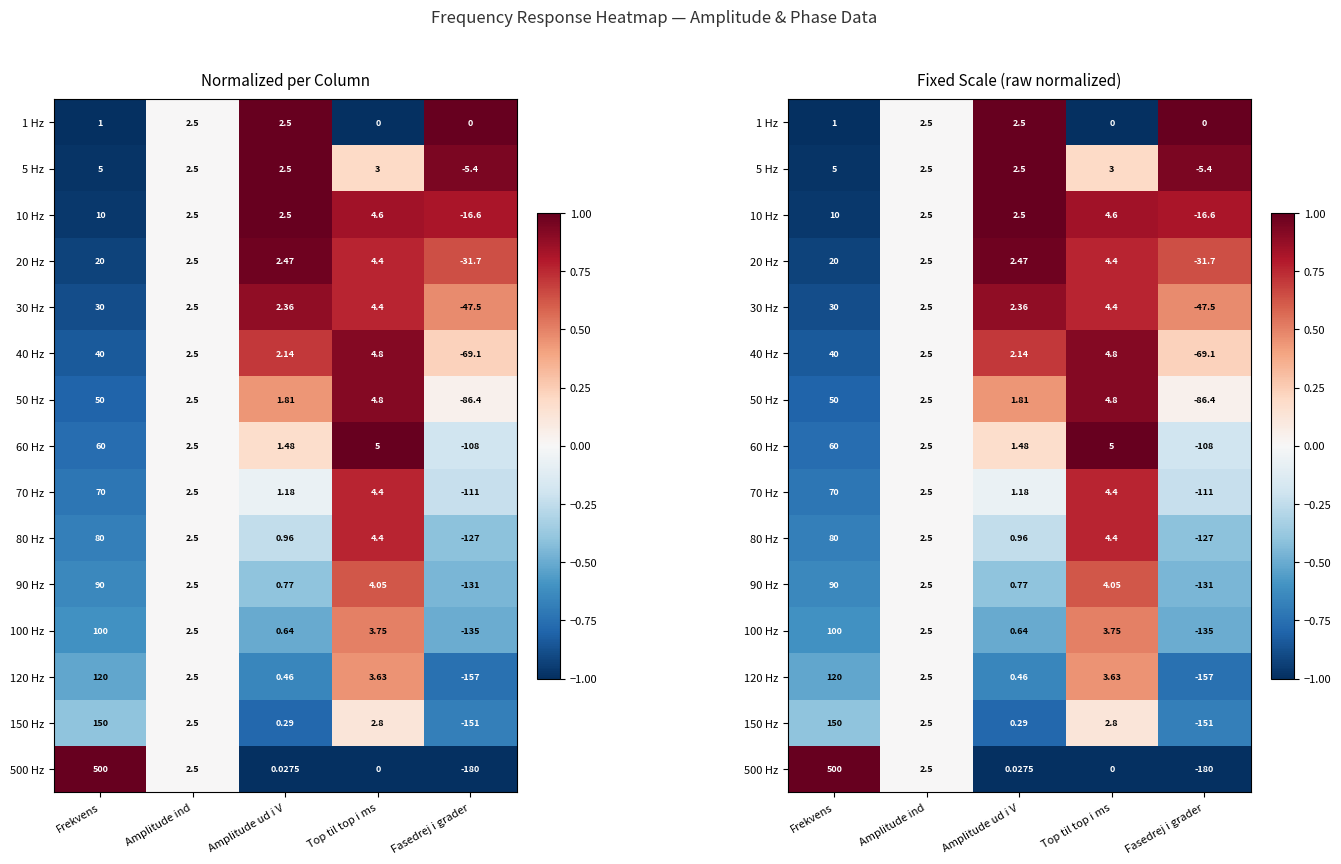

How many values in the 30 Hz series are below 0?

1